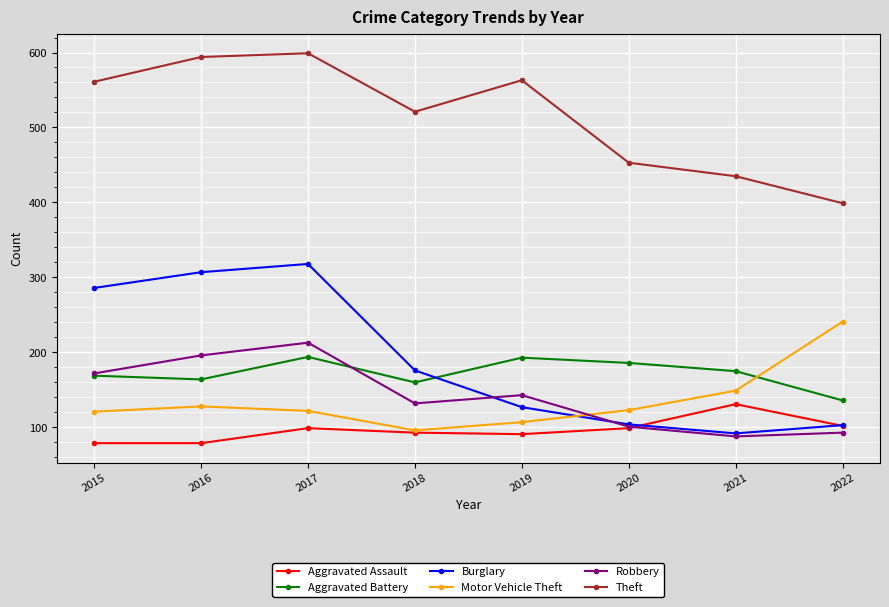

True or false: Aggravated Battery has a value of 273 at 2018.

False